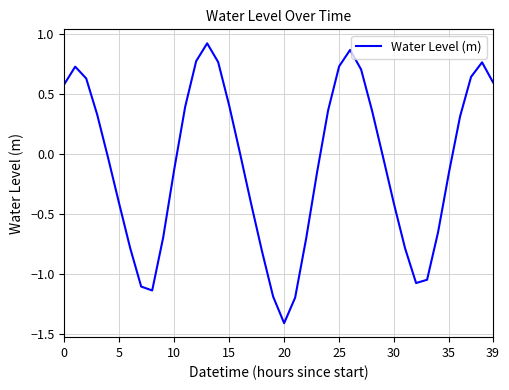

Where is the data nearest to the value 0?

16